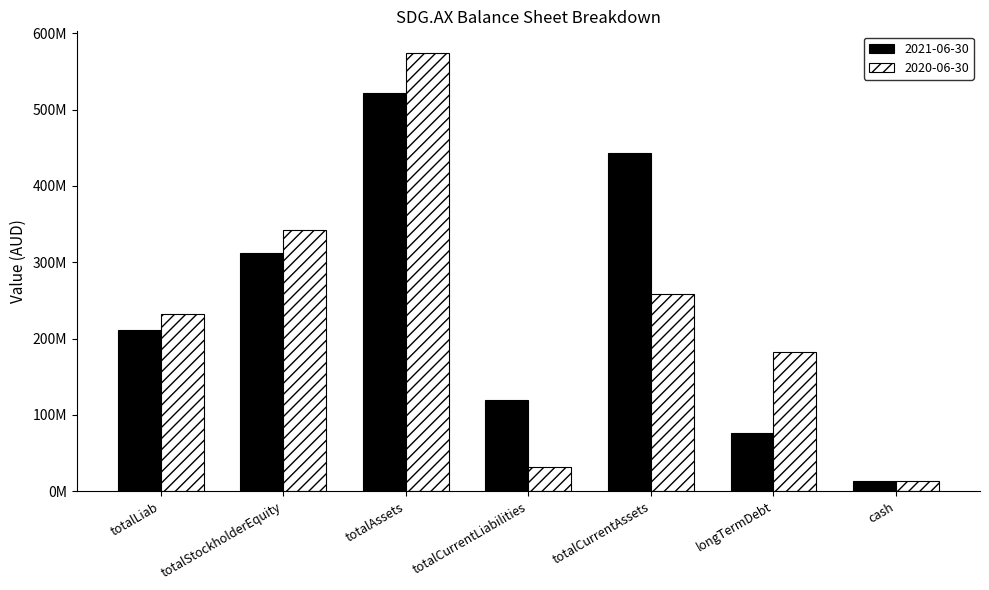

What are all the series names shown in the legend?

2021-06-30, 2020-06-30